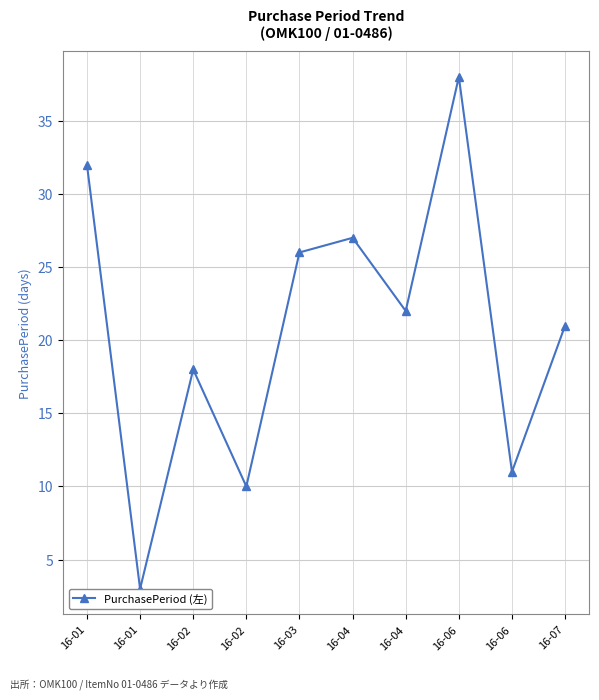

Does the chart have visible grid lines?

Yes